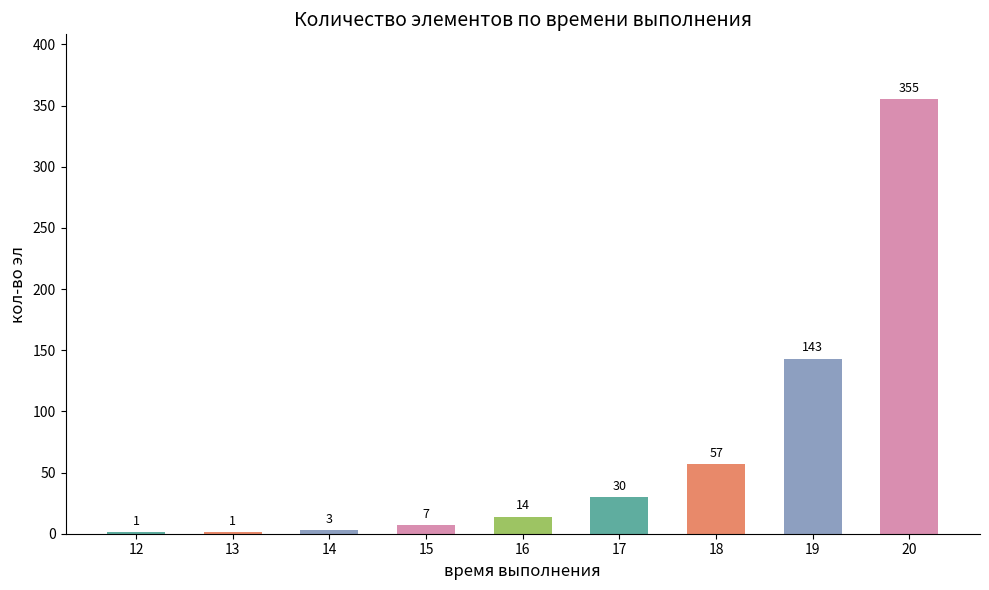

Where is the data nearest to the value 178?

19